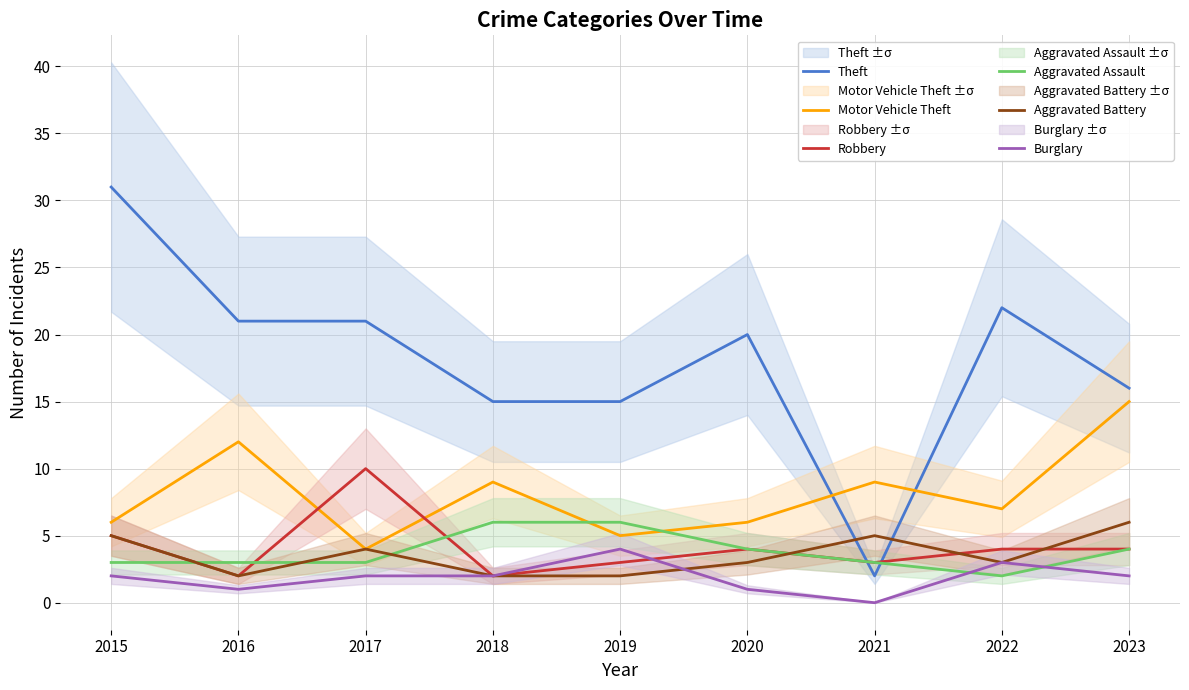

Reading left to right, transcribe all the data shown in this chart.

Theft: 31	21	21	15	15	20	2	22	16
Motor Vehicle Theft: 6	12	4	9	5	6	9	7	15
Robbery: 5	2	10	2	3	4	3	4	4
Aggravated Assault: 3	3	3	6	6	4	3	2	4
Aggravated Battery: 5	2	4	2	2	3	5	3	6
Burglary: 2	1	2	2	4	1	0	3	2